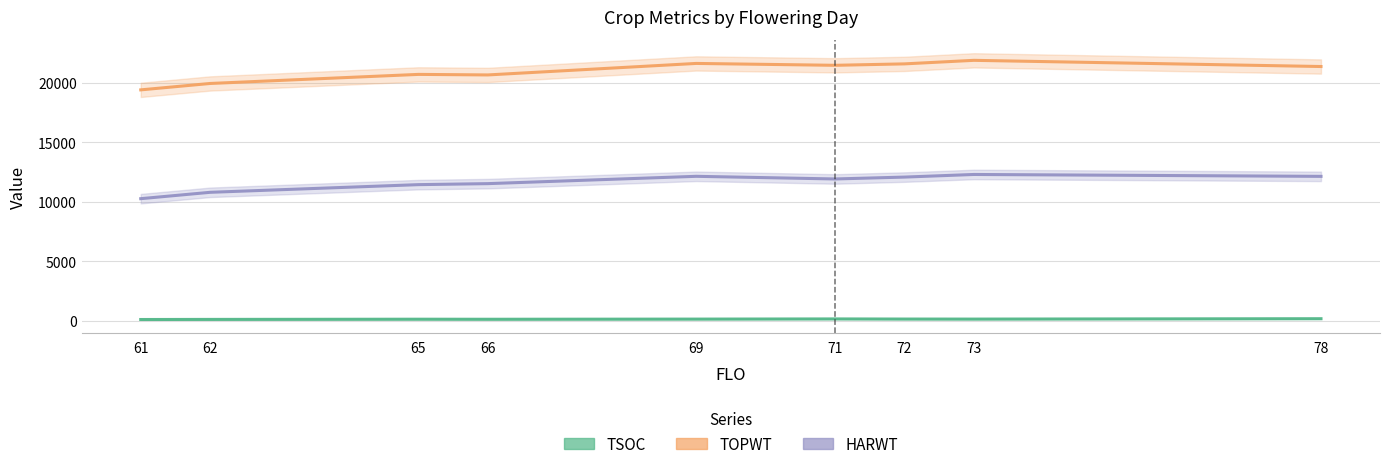

In TSOC, how many points are higher than both neighbors (excluding endpoints)?

2